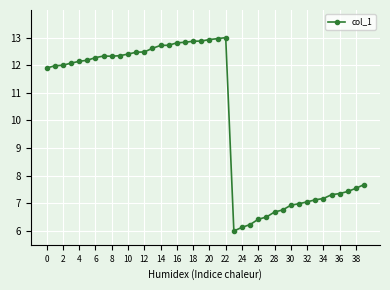

What is the difference between the maximum and minimum values?

7.0